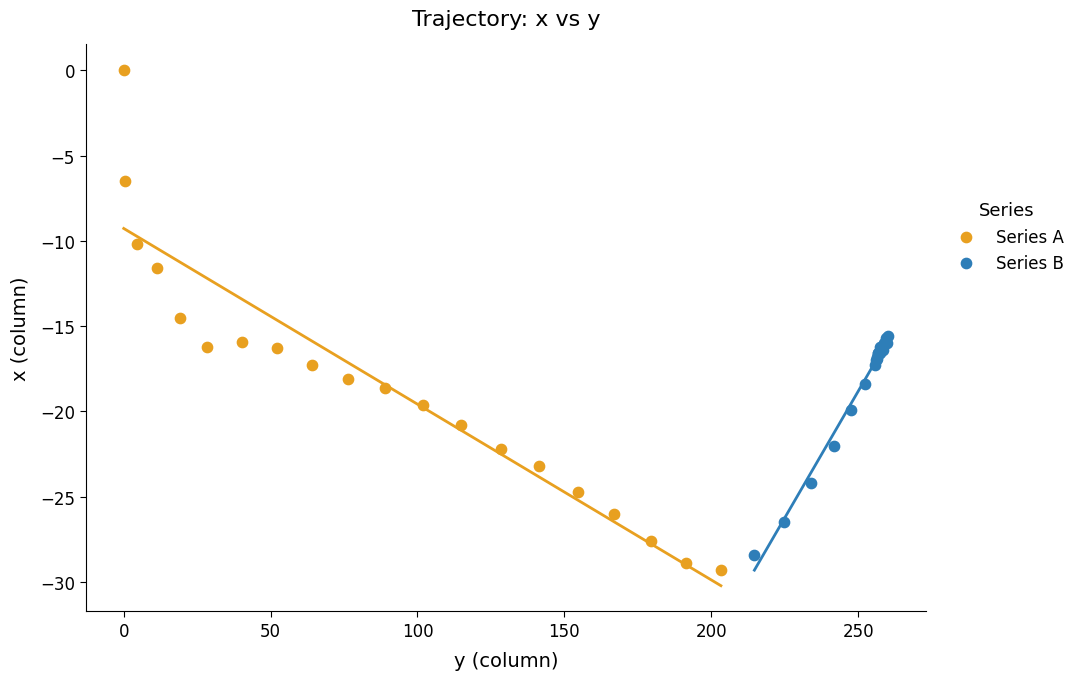

Which series contains the highest Y value?

Series A